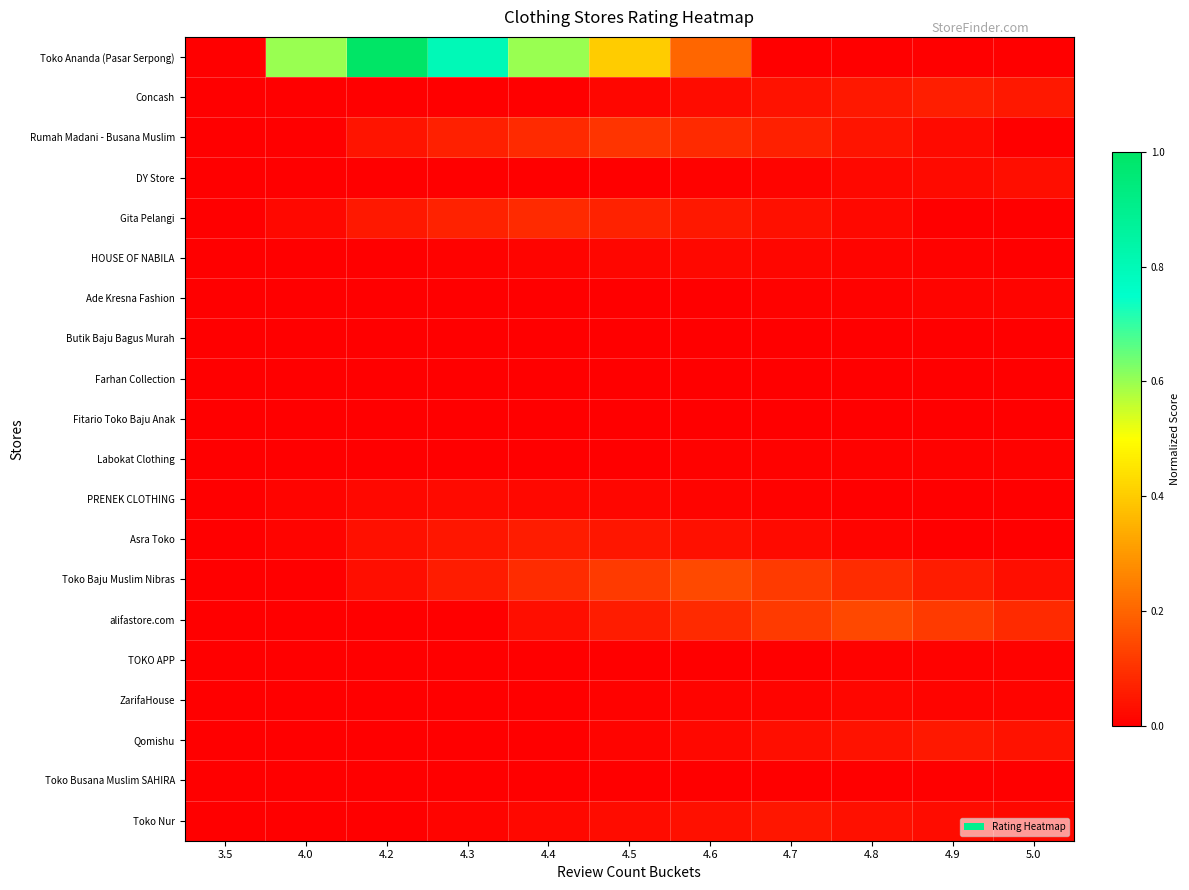

Which category has the highest value across all series?

4.2